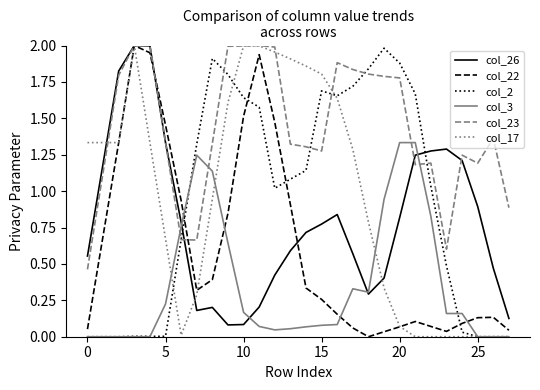

Which series has the largest total across all categories?

col_23